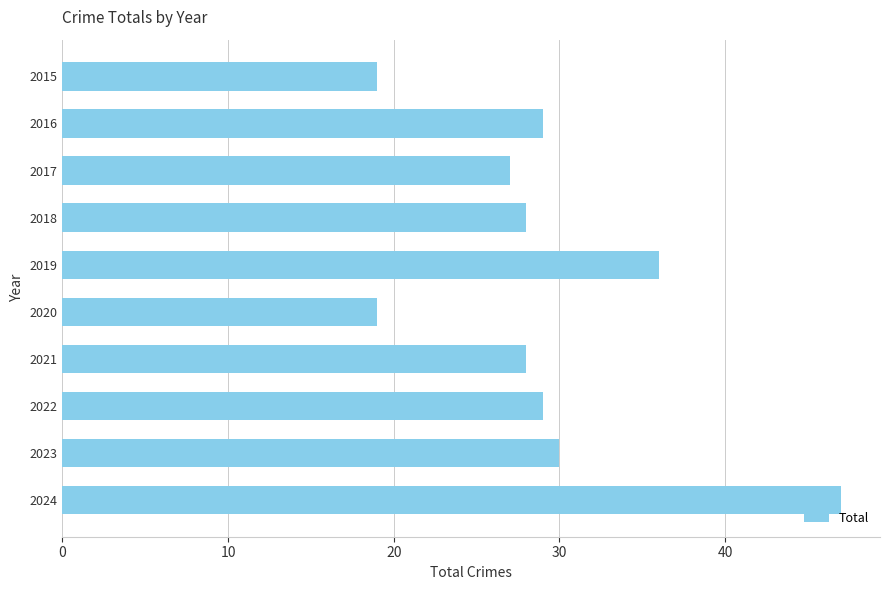

Reading bottom to top, list all the values displayed in this chart.

47	30	29	28	19	36	28	27	29	19